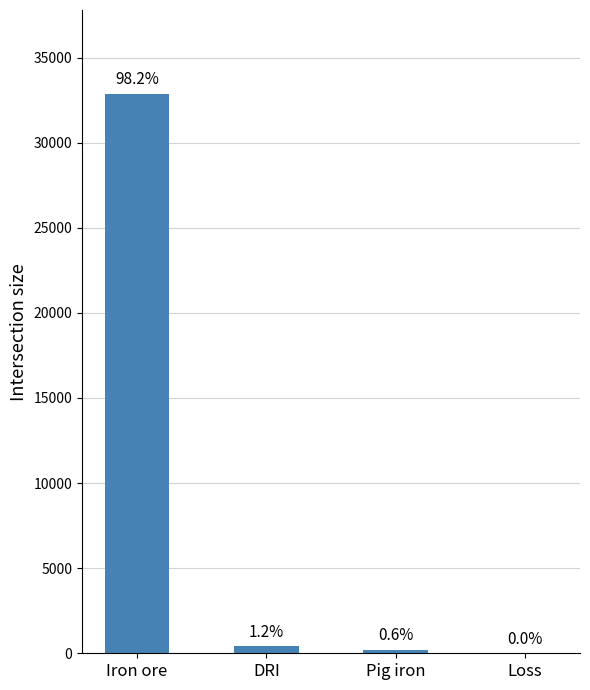

Are the bars horizontal?

No